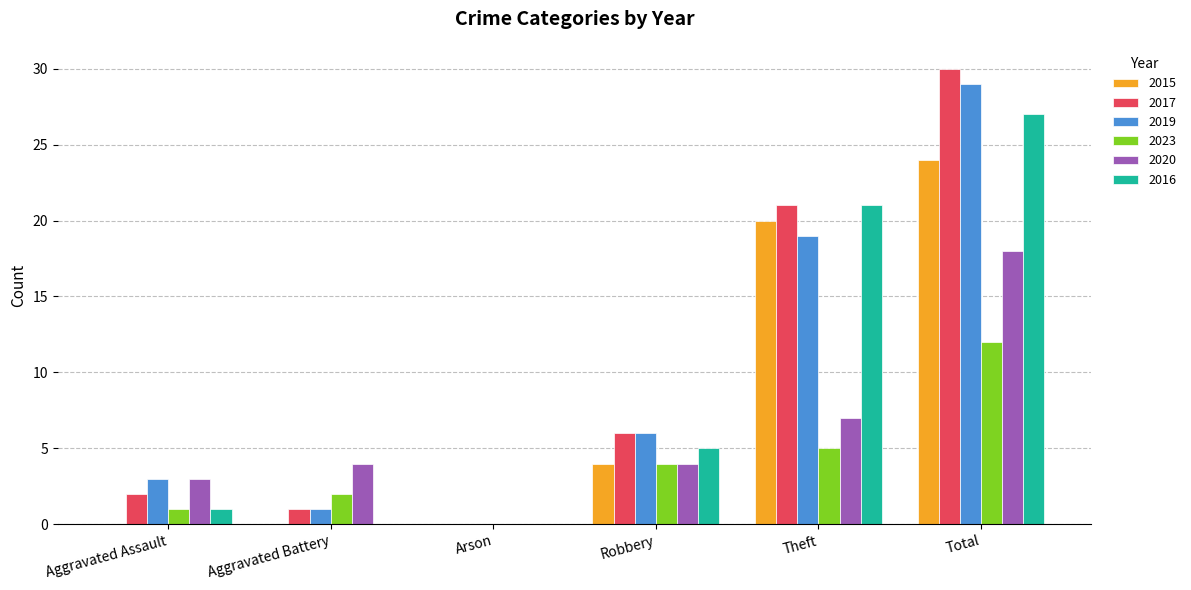

The value of 2020 at Aggravated Battery is 4. True or false?

True